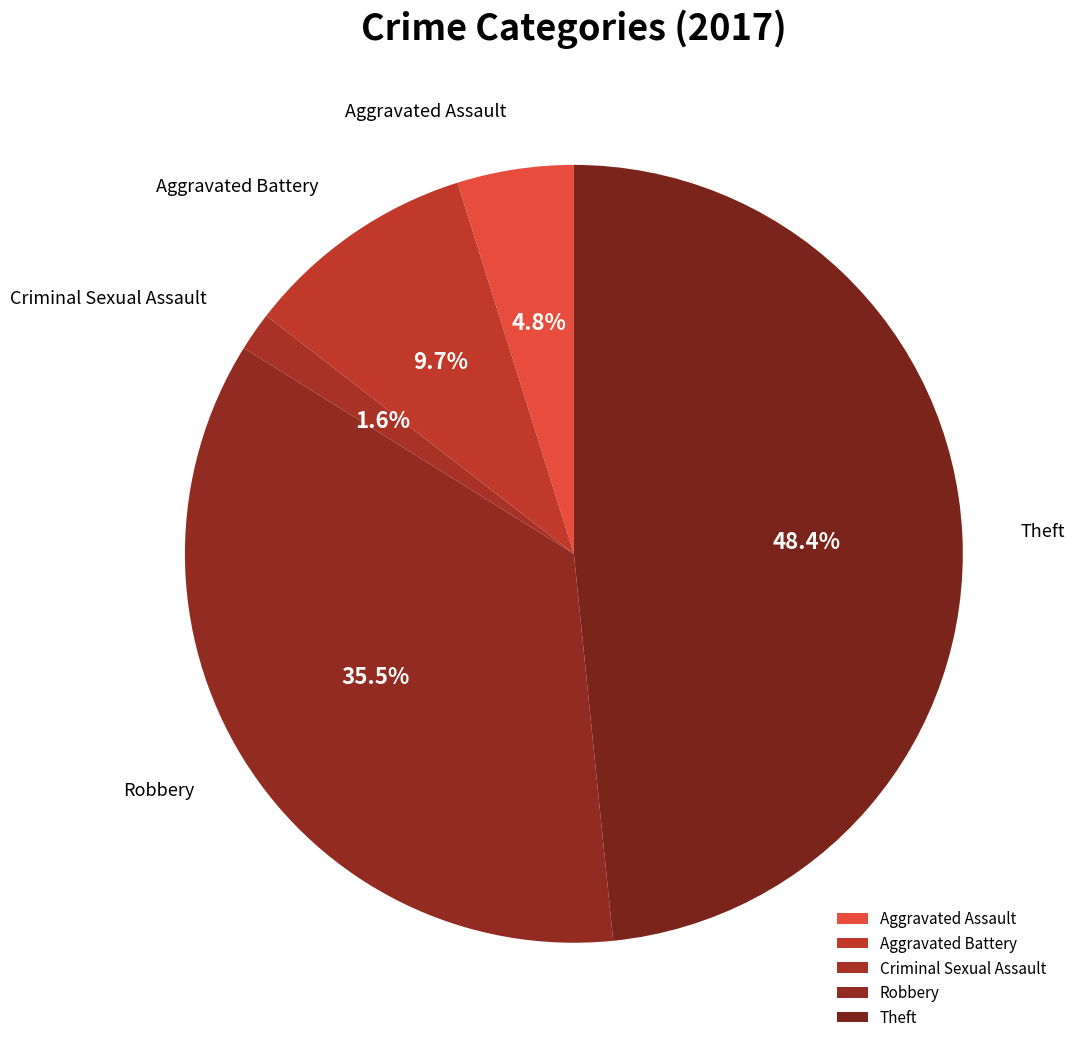

How much of the chart is everything except Criminal Sexual Assault?

98.4%